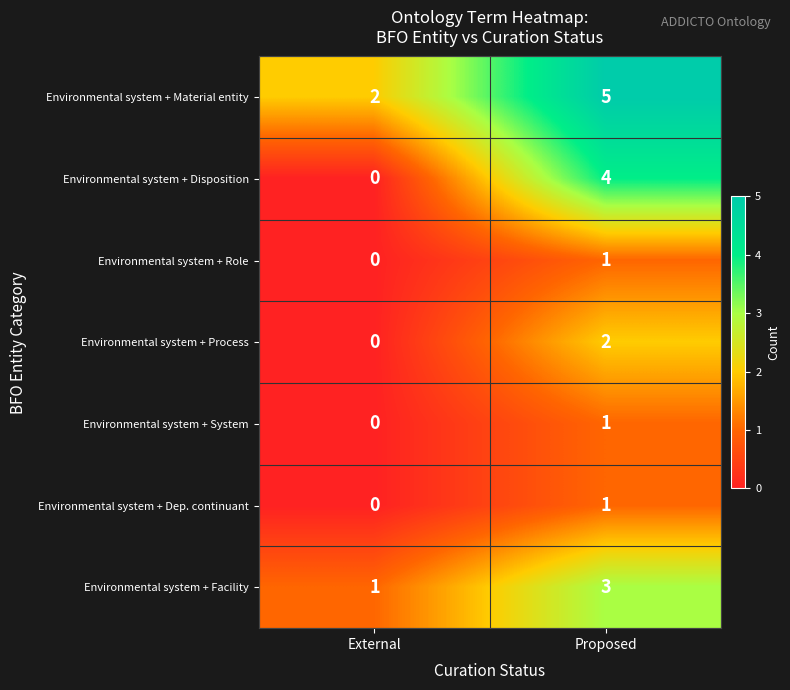

What is the spread (max minus min) of values at External?

2